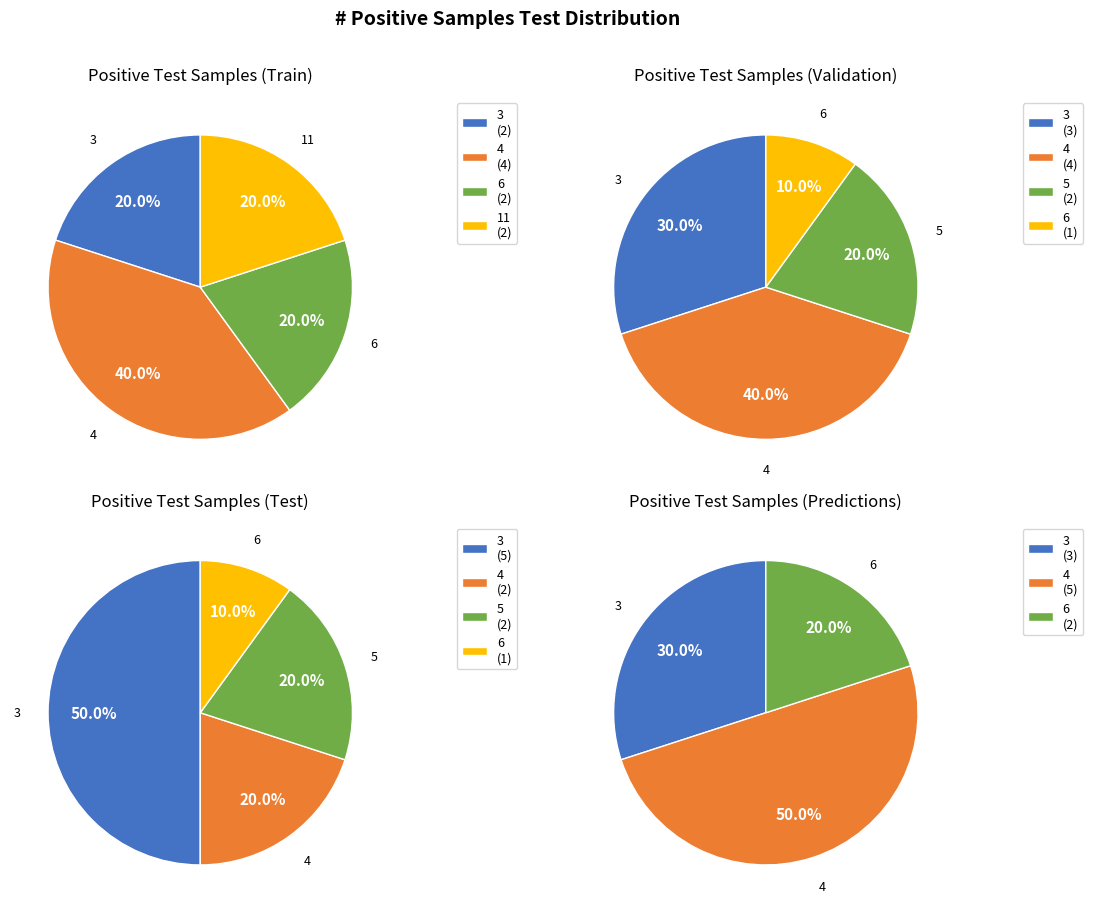

True or false: 4 accounts for 4% of the total.

False